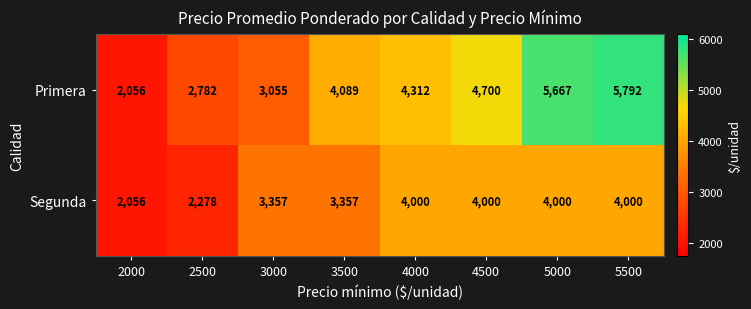

At which label does Primera reach its minimum?

2000